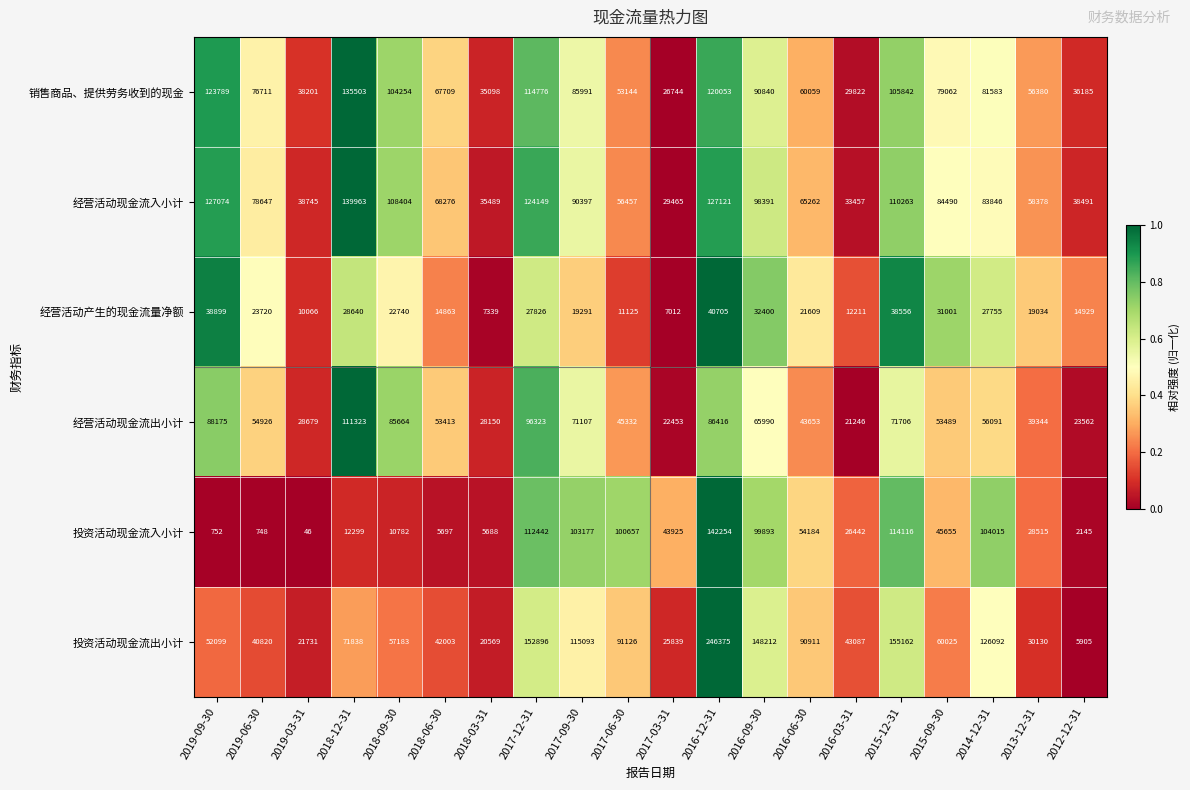

The value of 经营活动现金流入小计 at 2014-12-31 is 122807. True or false?

False